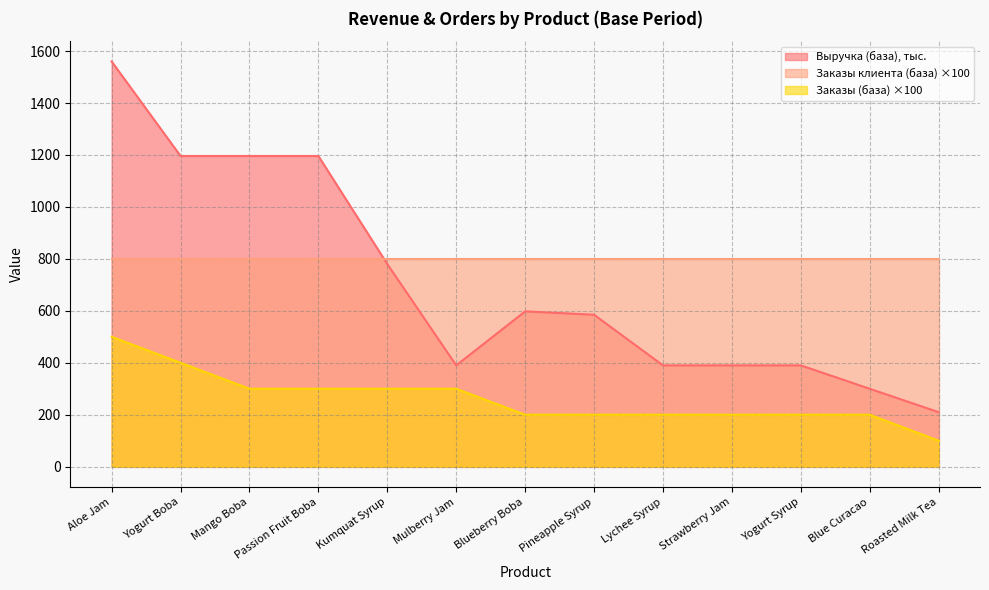

Between Mango Boba and Mulberry Jam, which is larger?

Mango Boba